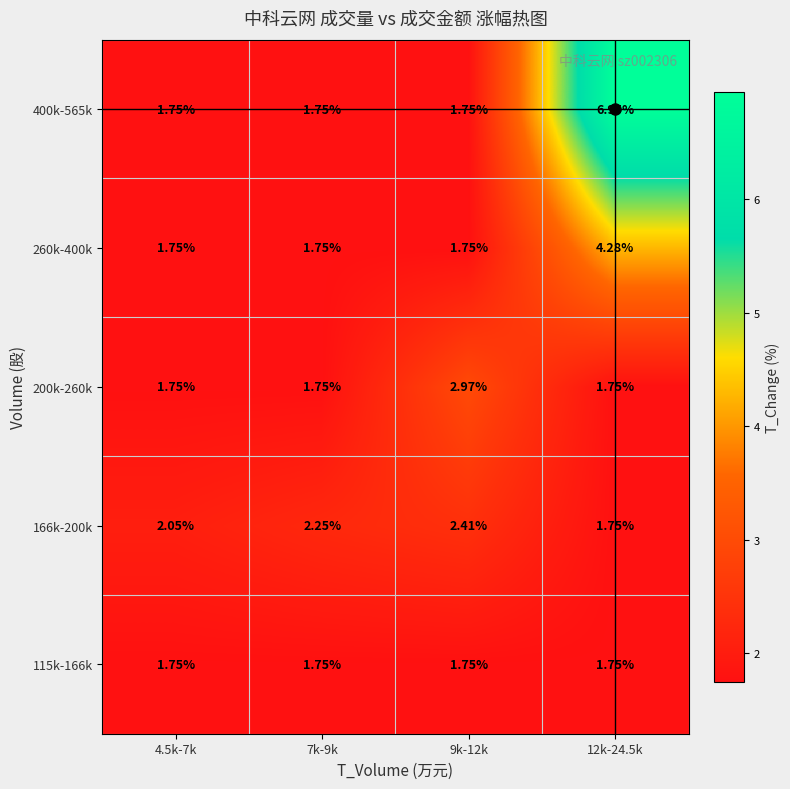

How many categories are shown in the chart?

4